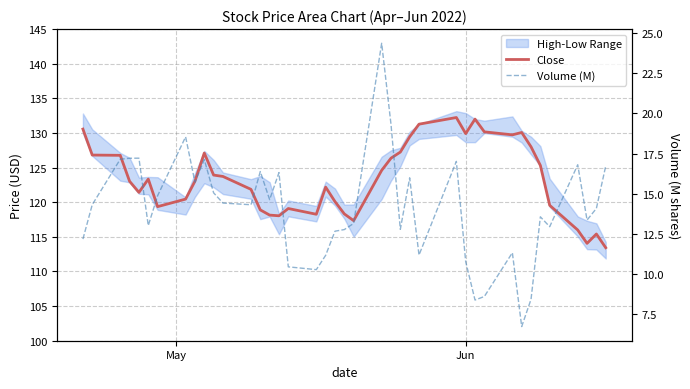

Which series has the widest spread of values?

Close